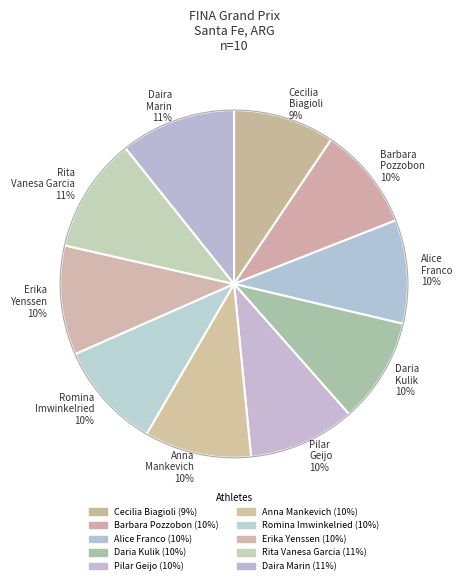

To the nearest percent, what portion does Romina Imwinkelried represent?

10%